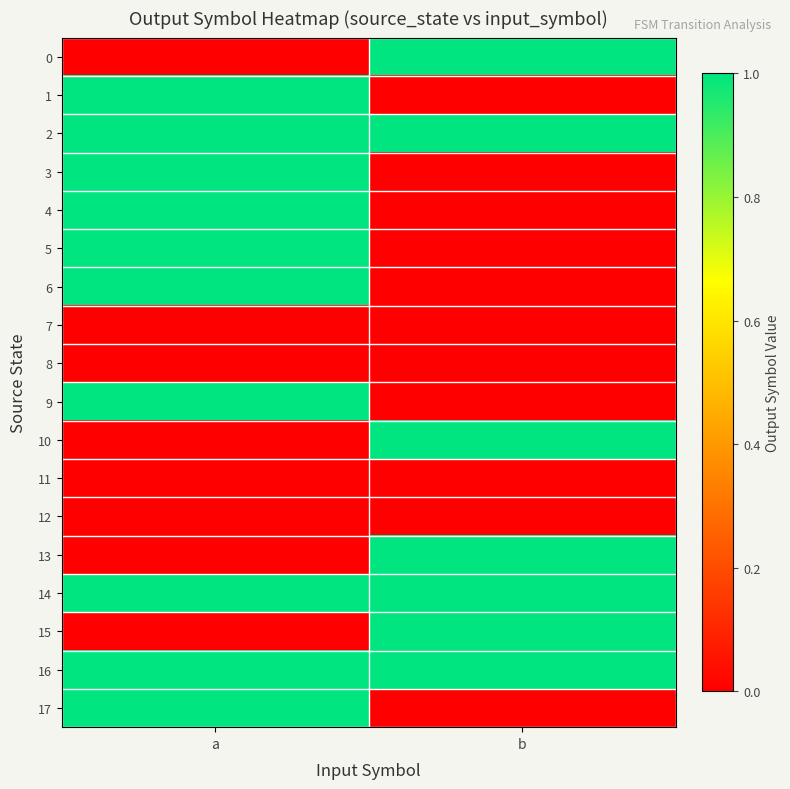

Which has a higher value, a or b?

b